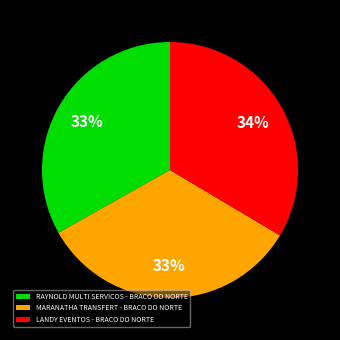

Count the number of slices in the pie.

3